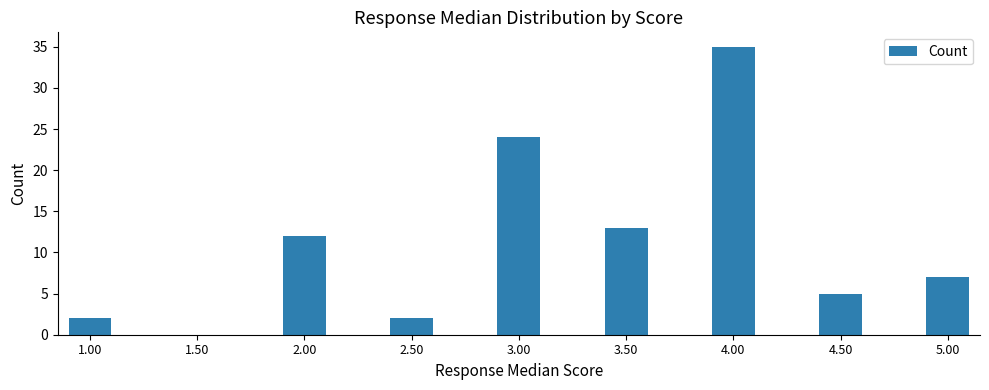

How many data points does each series have?

17